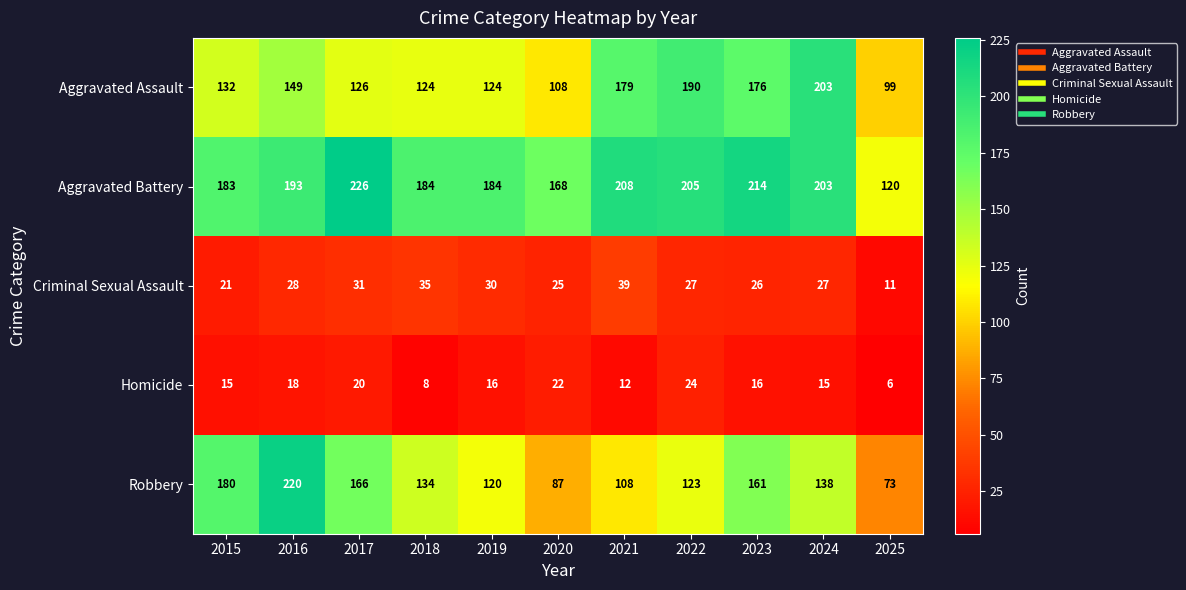

The value of Aggravated Battery at 2025 is 74. True or false?

False